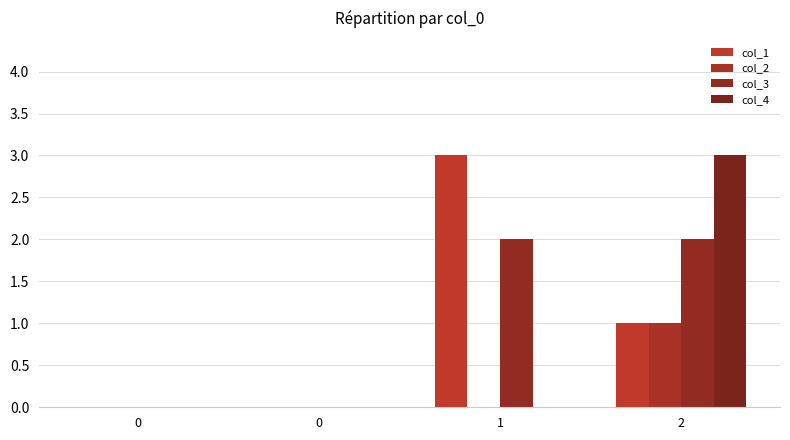

Count the number of data series in this chart.

4